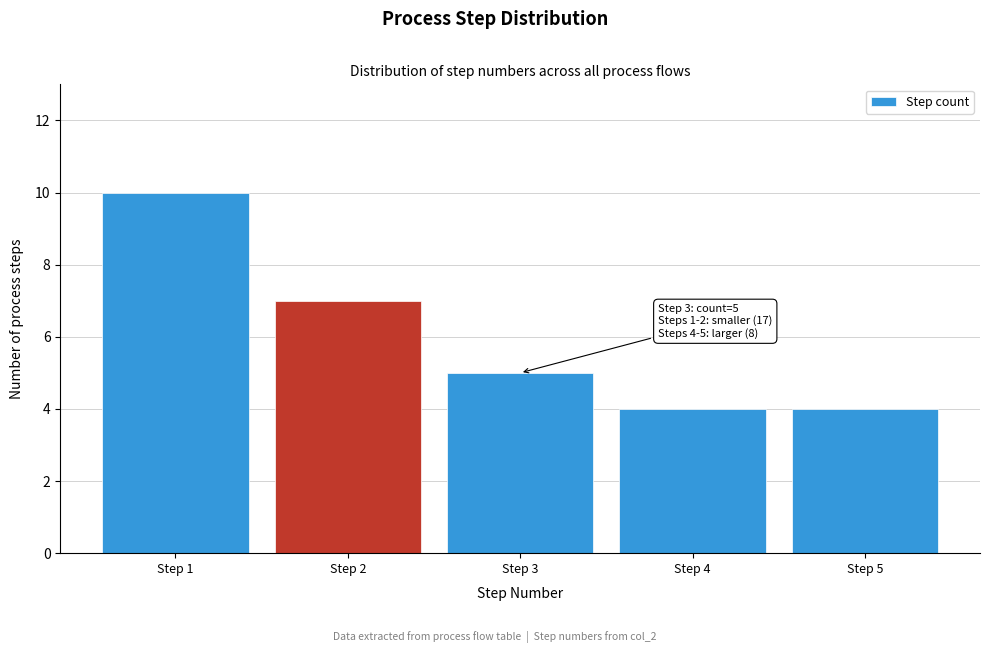

Reading left to right, extract all data points from this chart.

10	7	5	4	4